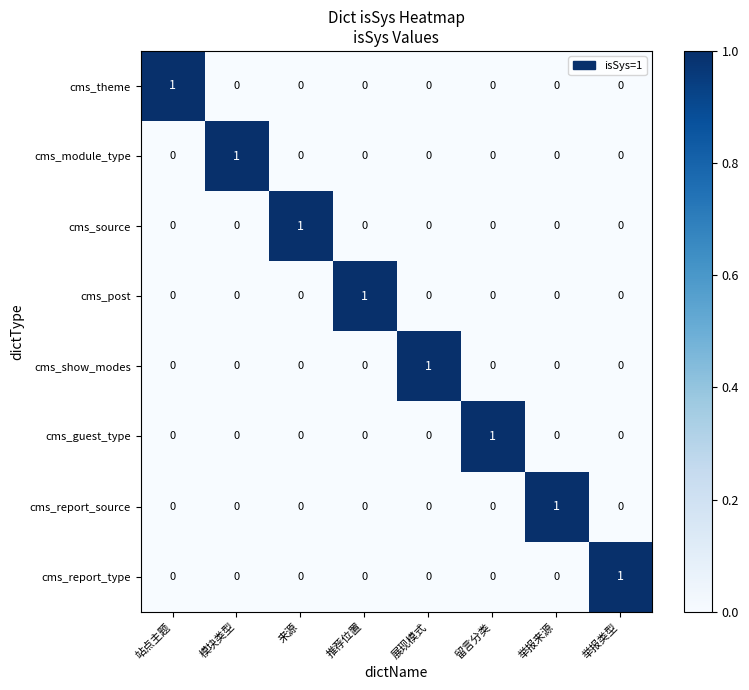

How many cms_report_type values are between 0 and 1?

8